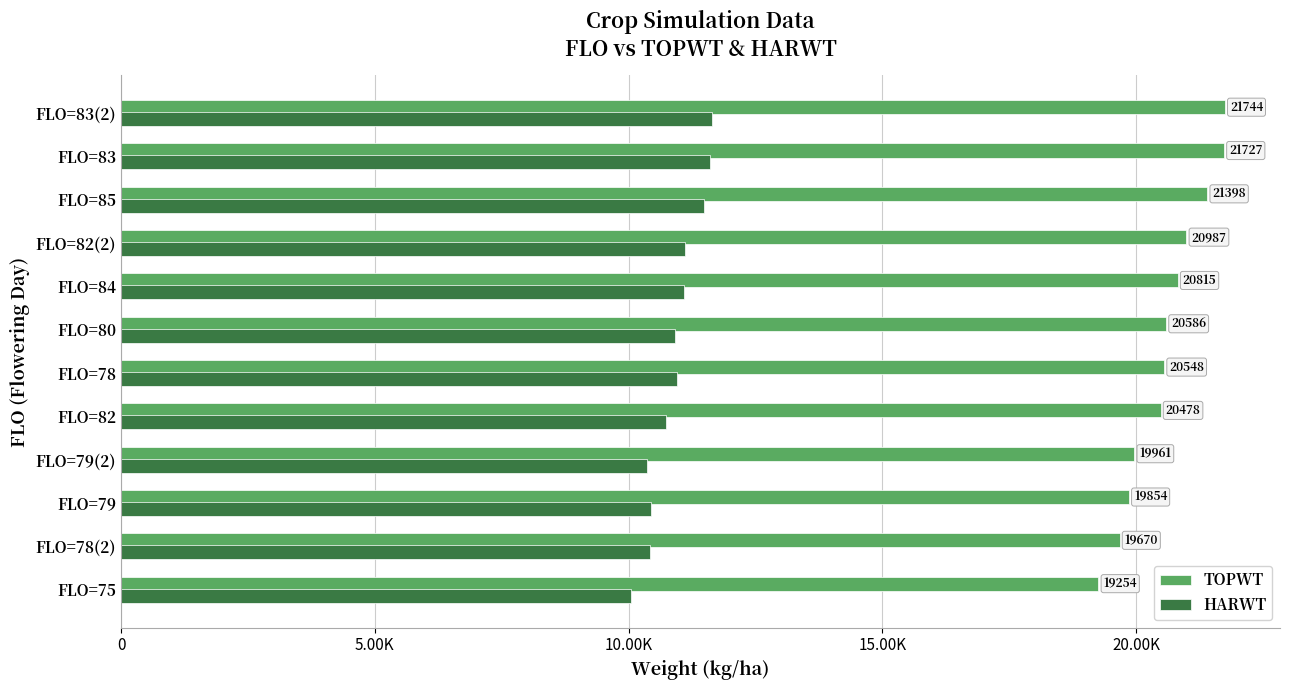

Which series has the largest total across all categories?

TOPWT